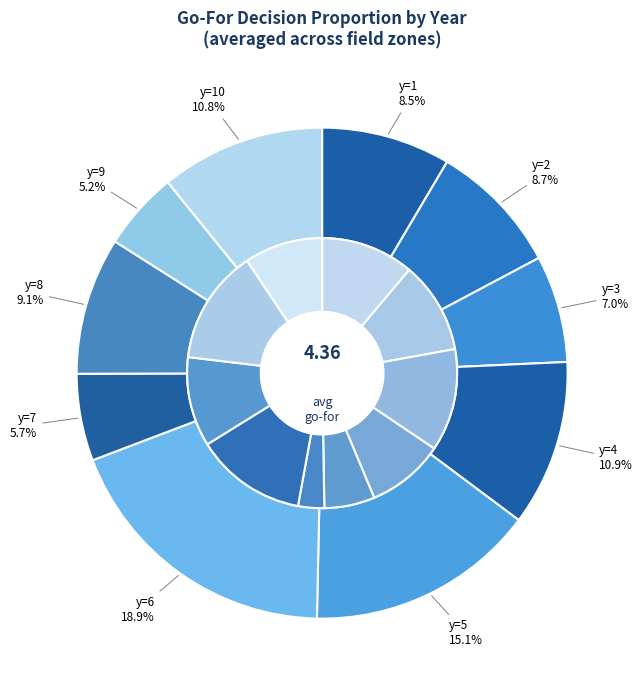

Is the sum of y=7 and y=5 greater than half?

No